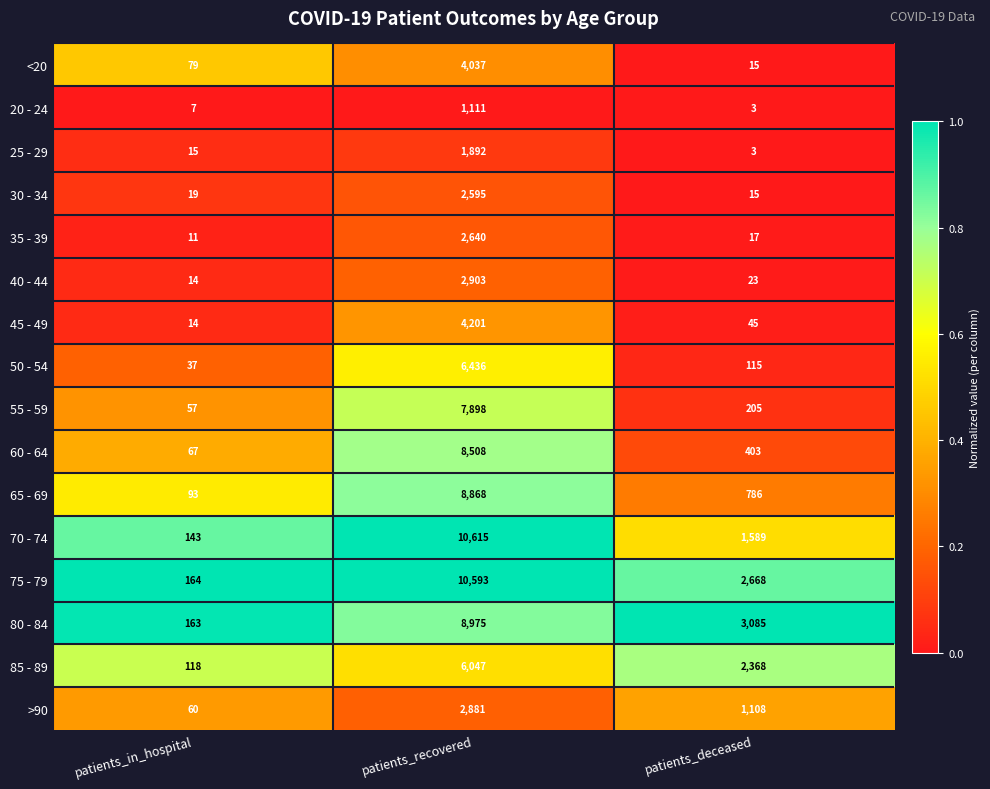

How many data points does each series have?

3